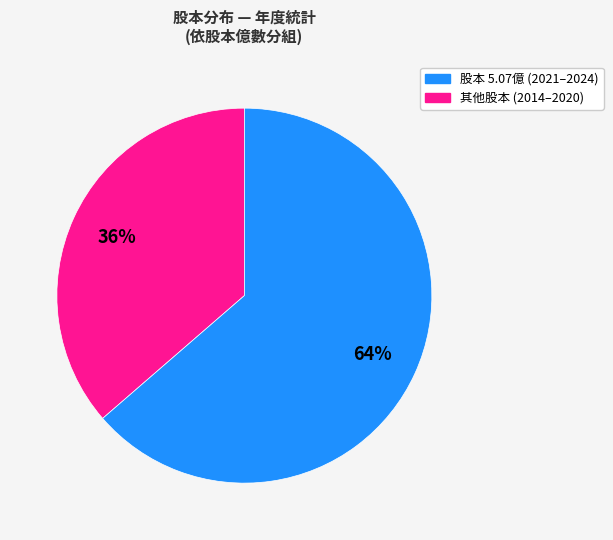

Does any single category account for the majority?

Yes